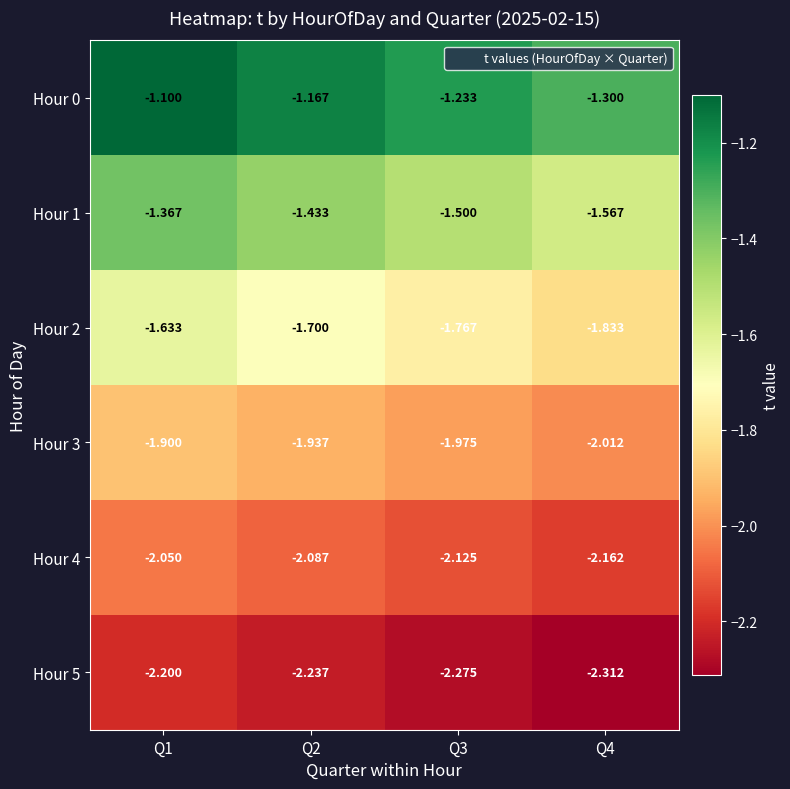

Is the value of Hour 2 at Q2 greater than the value of Hour 5 at Q4?

Yes